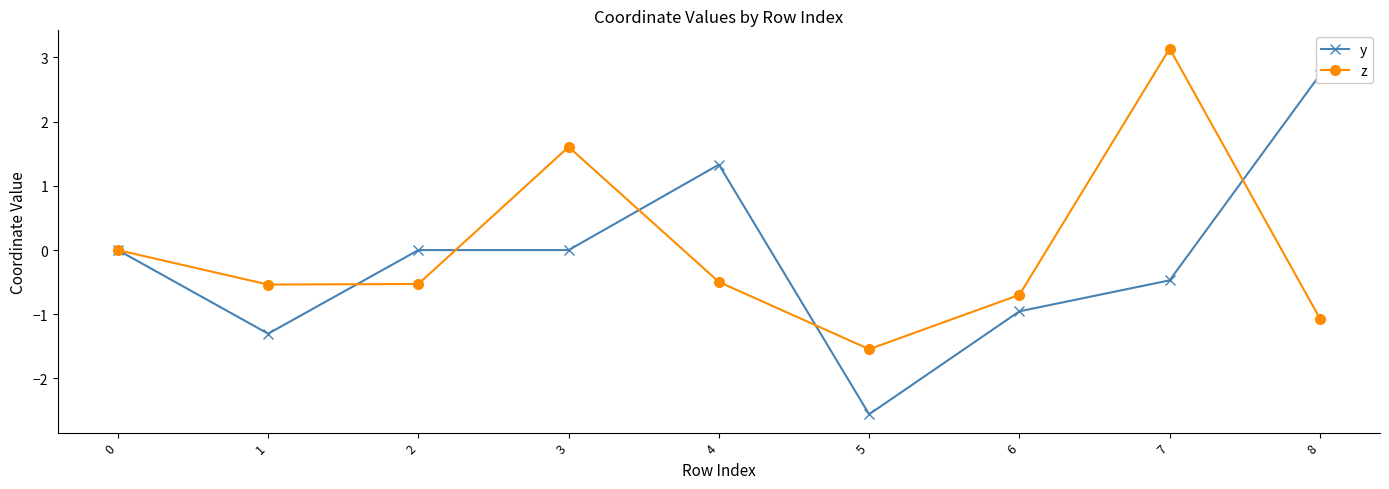

At how many categories does at least one series exceed 2?

2